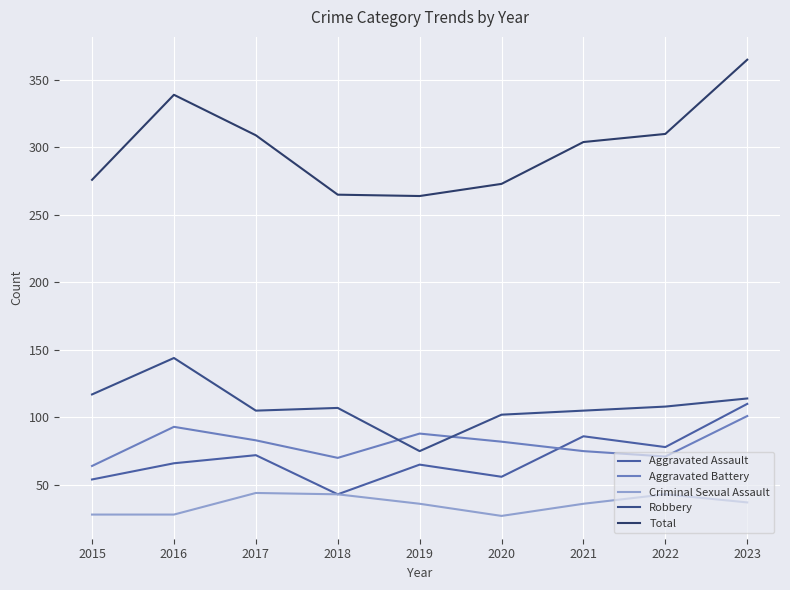

Is the value of Robbery at 2016 greater than the value of Total at 2019?

No